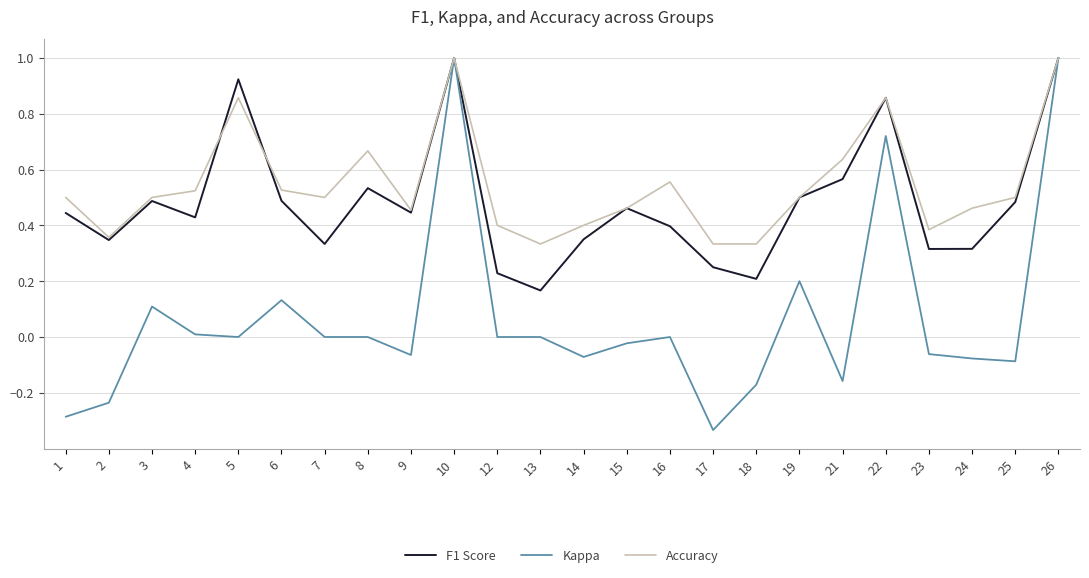

How many lines are shown in the chart?

3